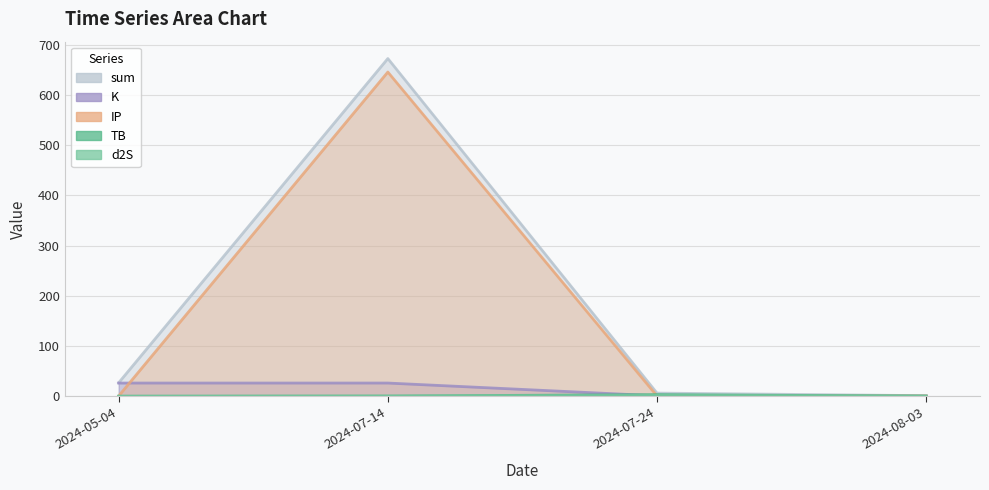

True or false: IP has a value of 0.5 at 2024-05-04.

True